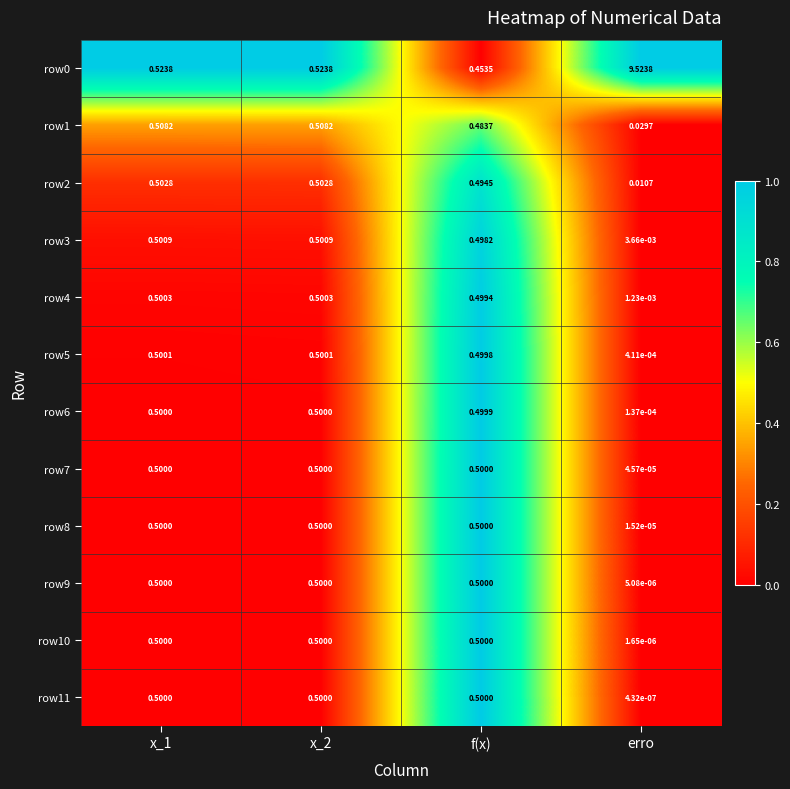

Is the value of row3 at x_1 greater than the value of row4 at f(x)?

Yes